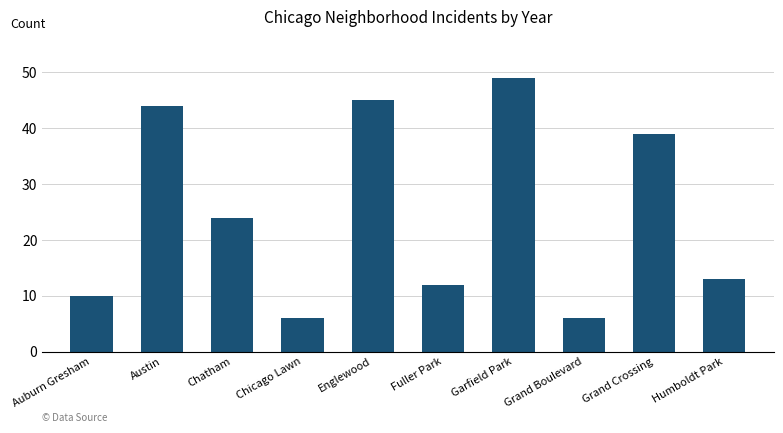

How many series are shown in this chart?

1